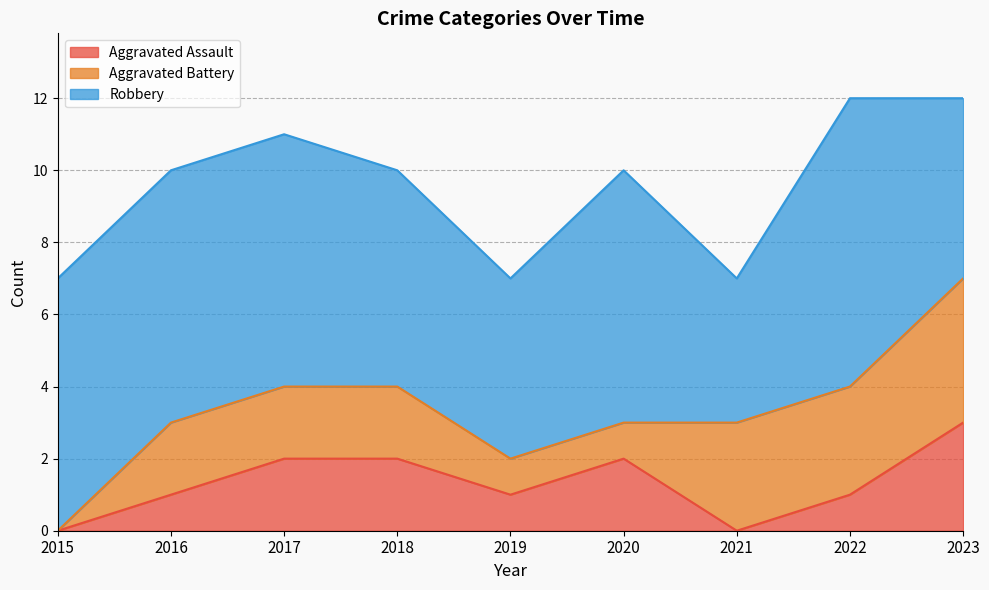

Which series changed the most between 2019 and 2023?

Aggravated Battery